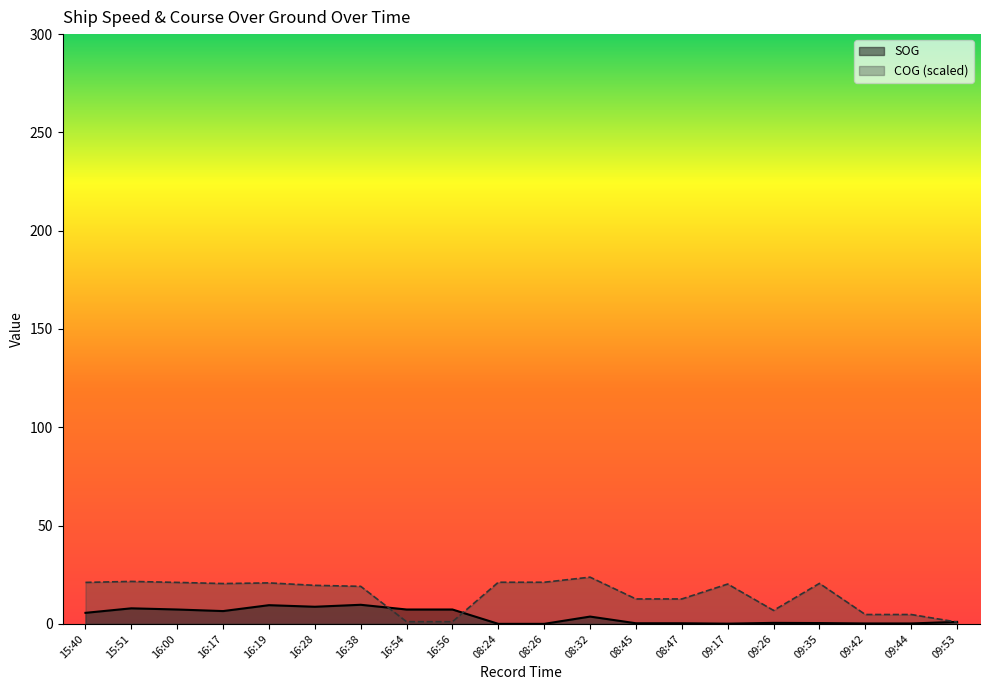

What is the maximum value shown in the chart?

23.8